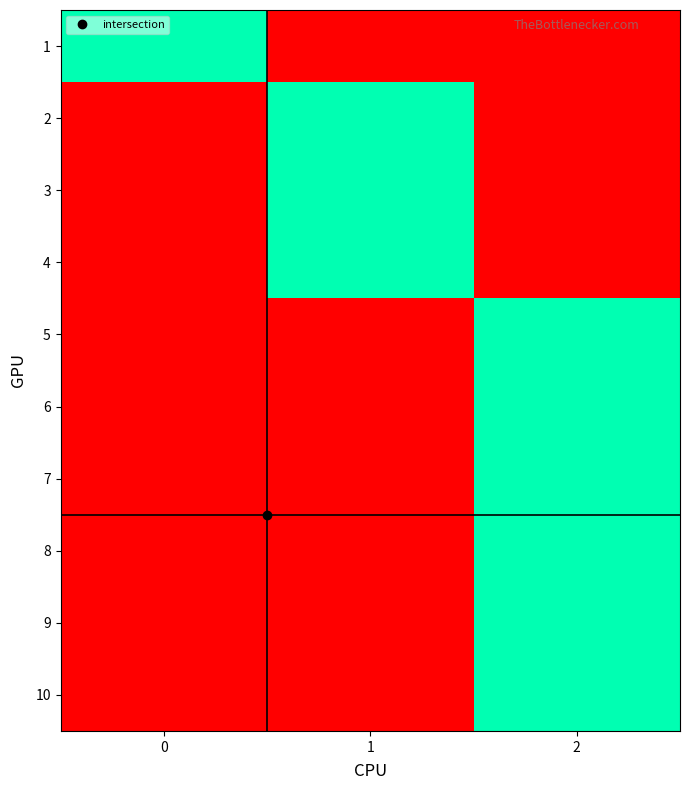

How many categories are shown in the chart?

3